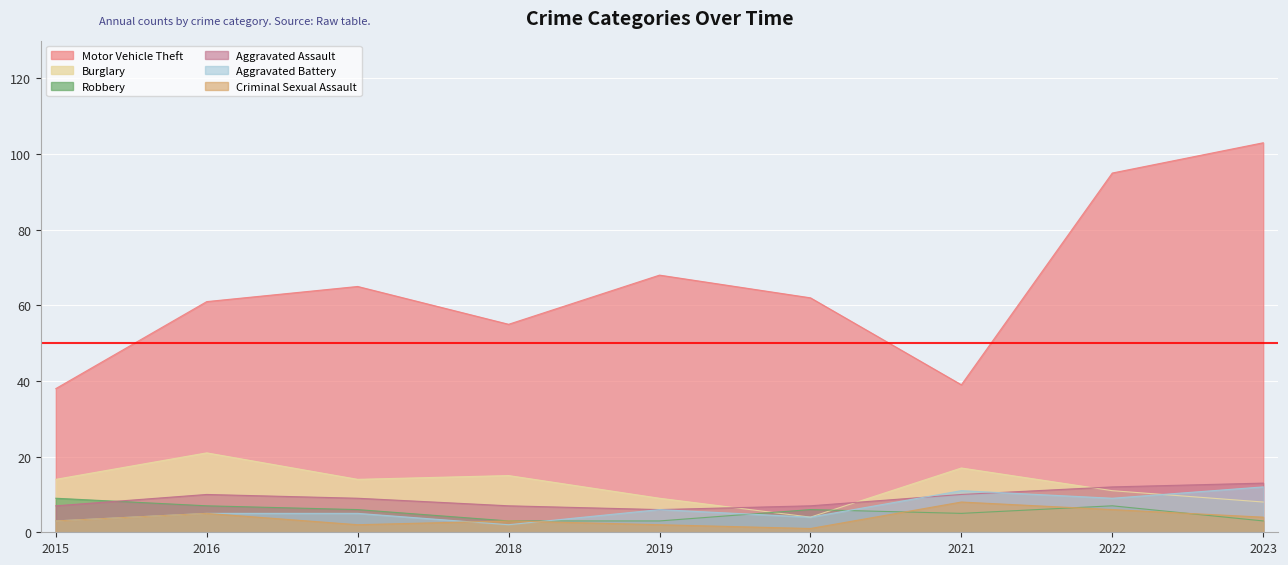

Is the value of Burglary at 2022 greater than the value of Motor Vehicle Theft at 2017?

No